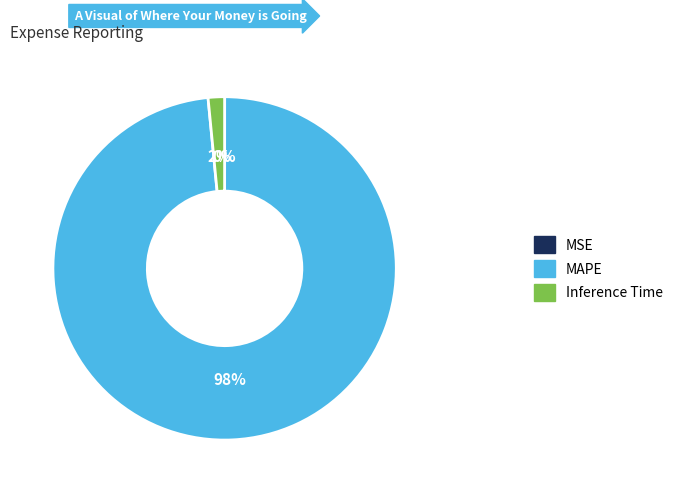

Which category has the biggest portion of the pie?

MAPE